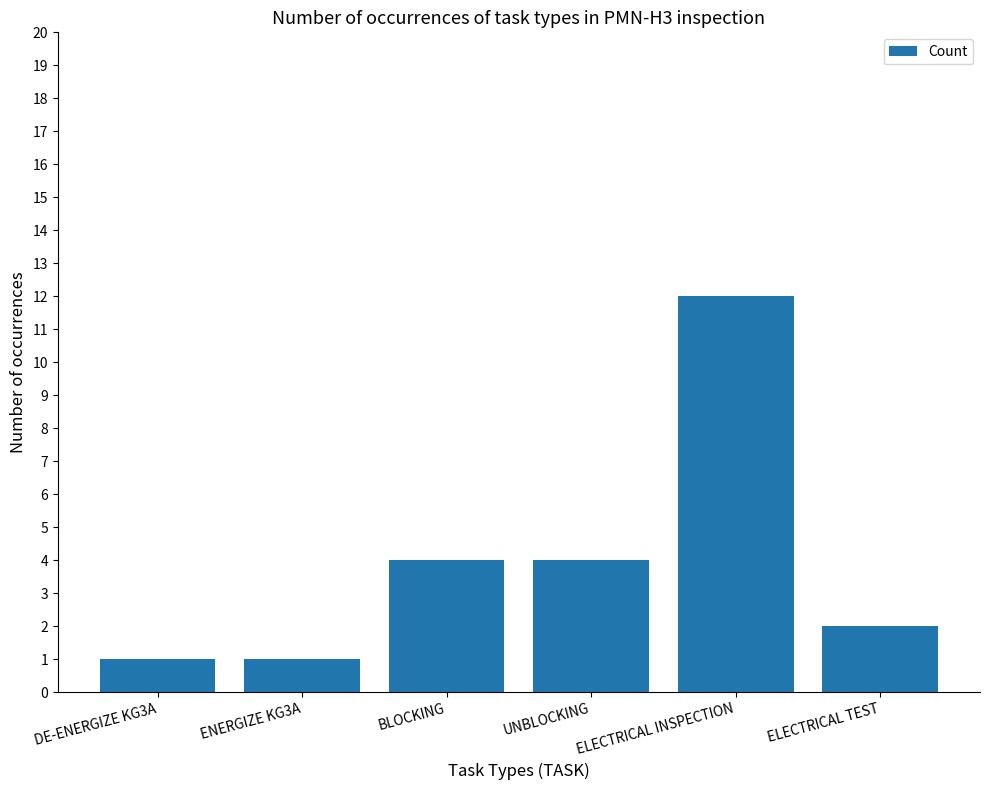

Are the bars grouped side by side (vs. stacked)?

No